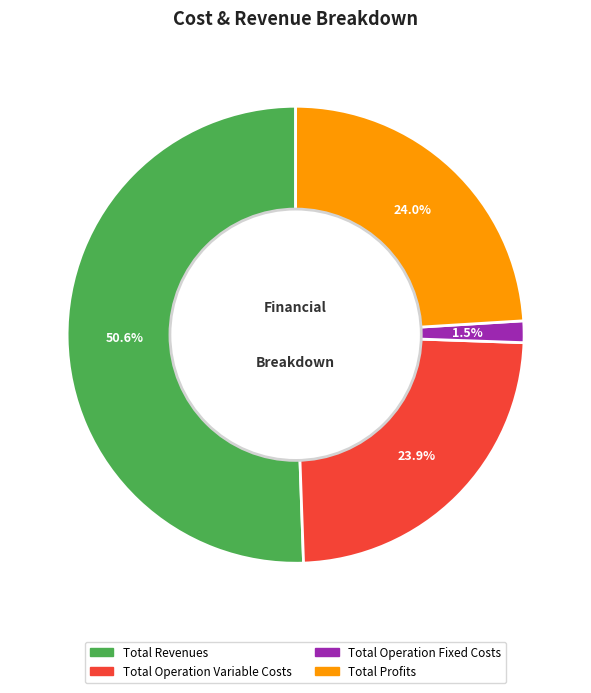

Does any single category account for the majority?

Yes